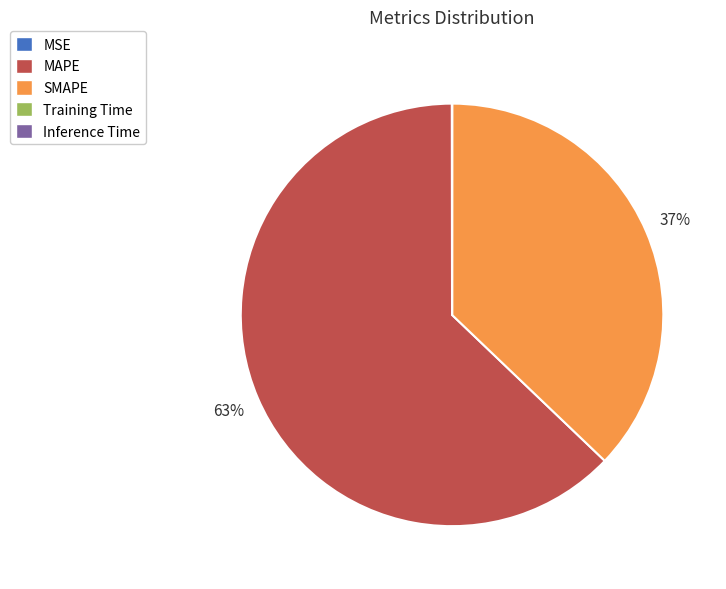

What is the largest slice in the pie chart?

MAPE